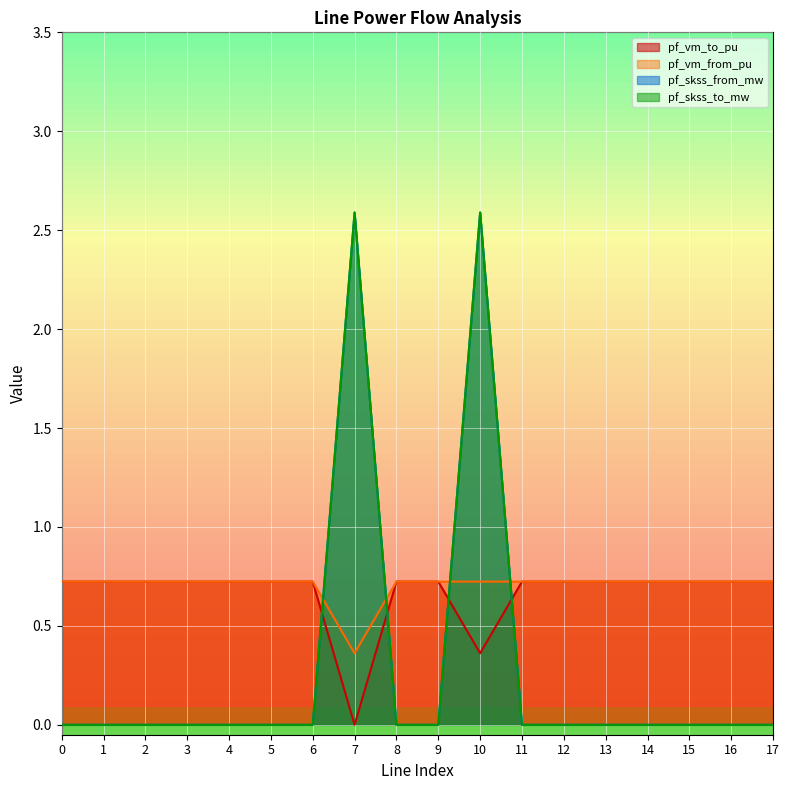

What is the value of the pf_vm_to_pu point at the 15th from the left?

0.7